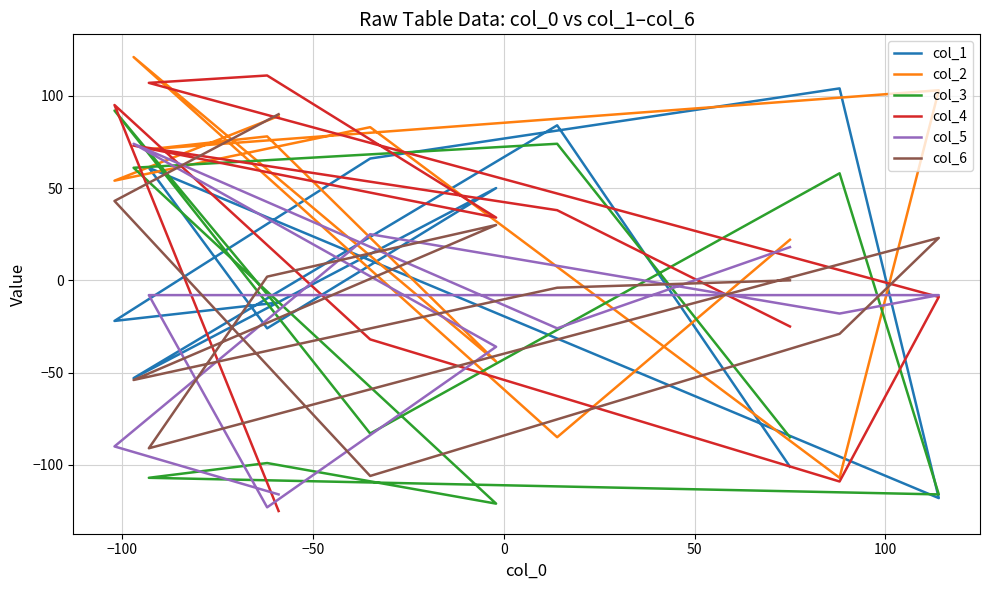

How many intersections are there between col_4 and col_2?

6